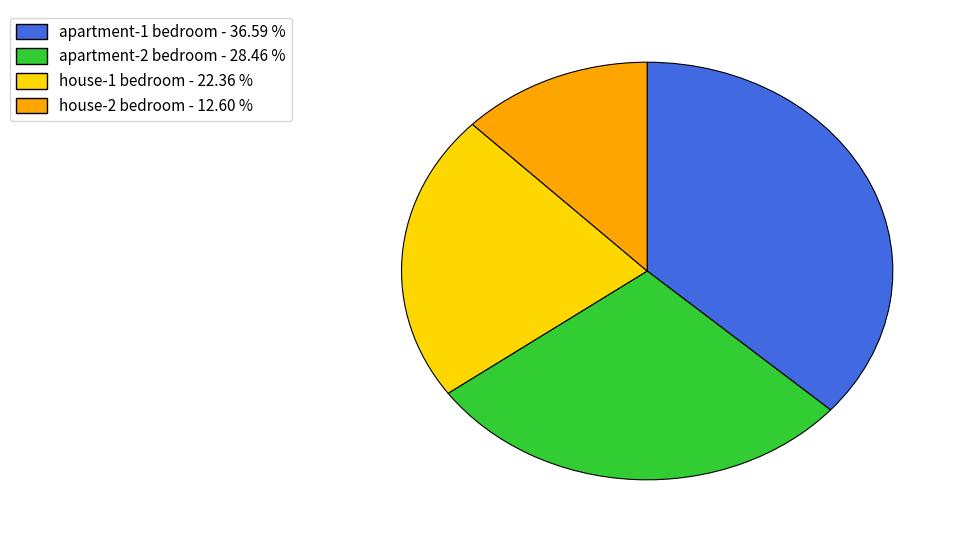

What is the ratio of the value at house-1 bedroom - 22.36 % to the value at house-2 bedroom - 12.60 %?

1.8